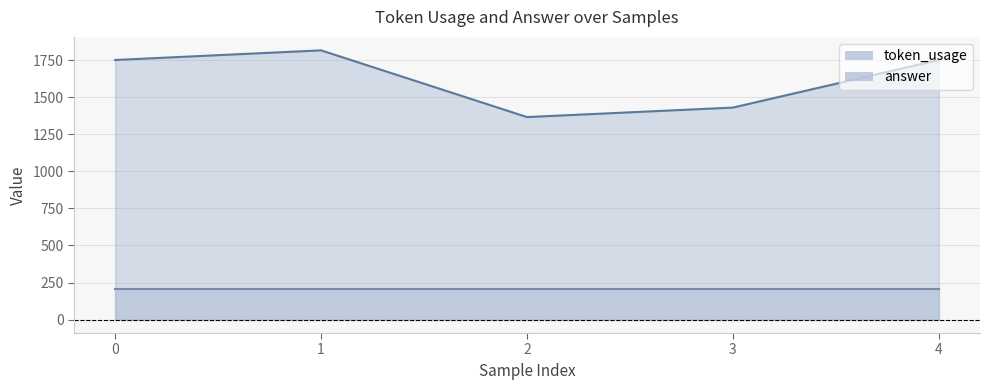

The chart shows a value of 2032 at 2. True or false?

False